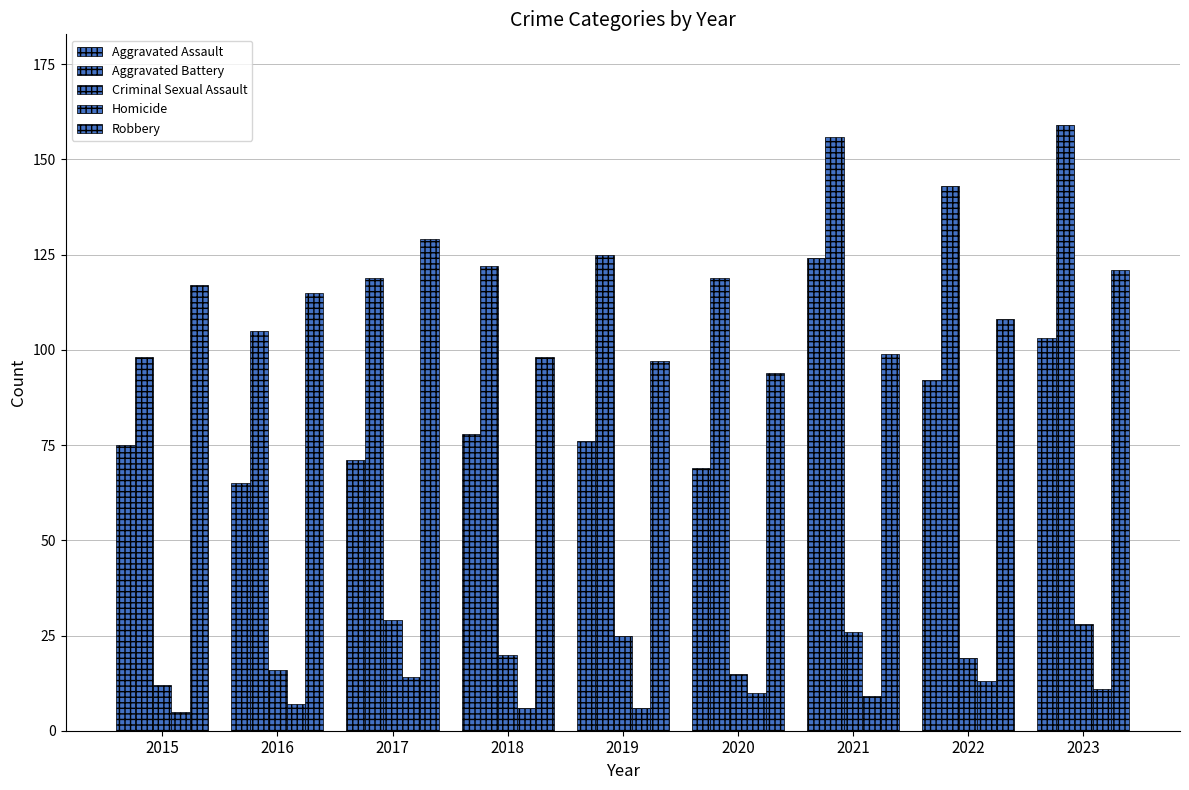

How many bars are there in each group?

5